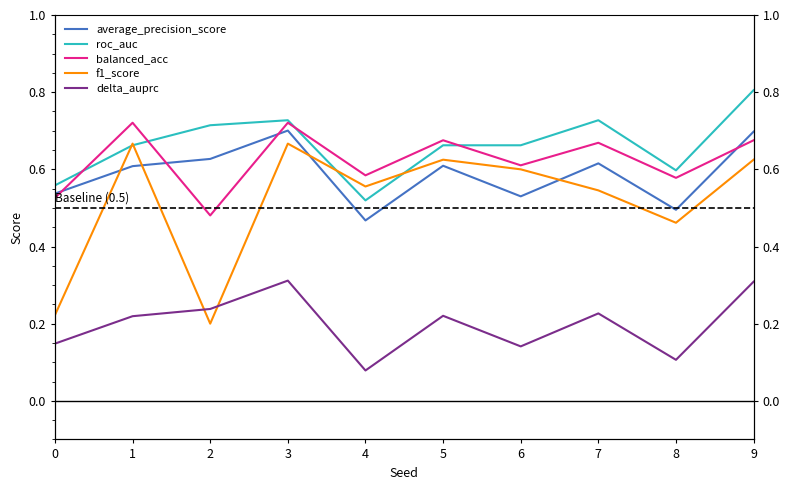

What is the maximum value shown in the chart?

0.8